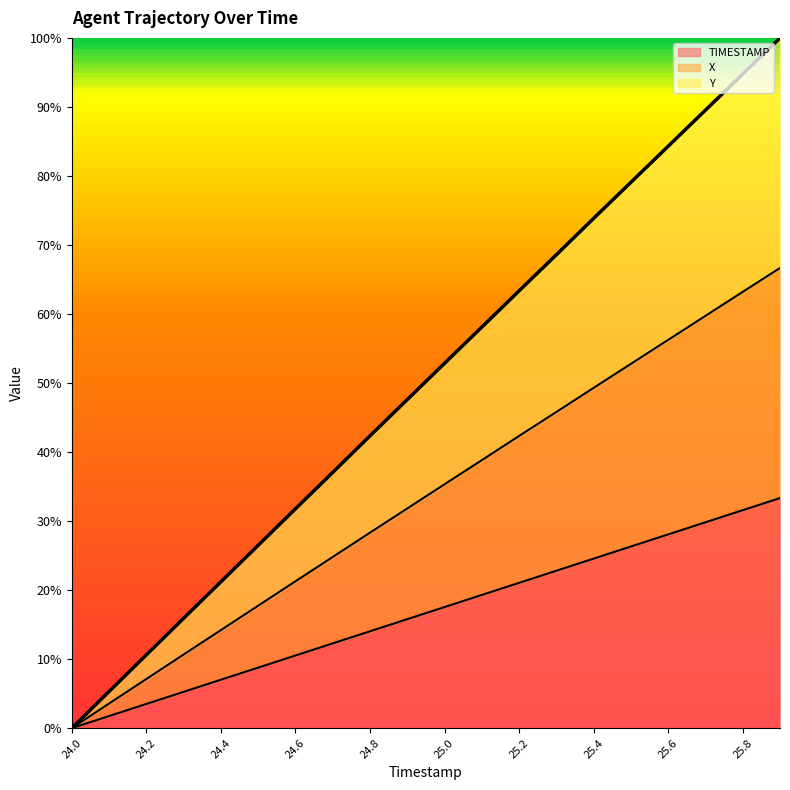

What position from the left is 25.4?

8